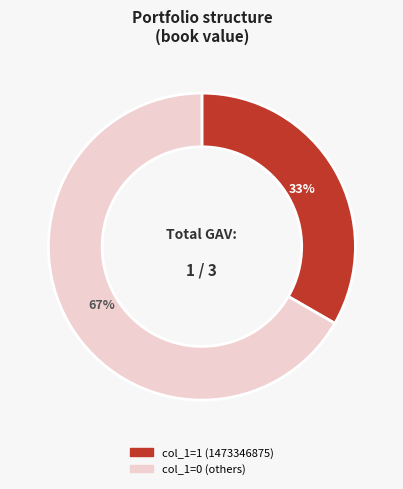

Rank the categories by value from highest to lowest.

col_1=0 (others), col_1=1 (1473346875)